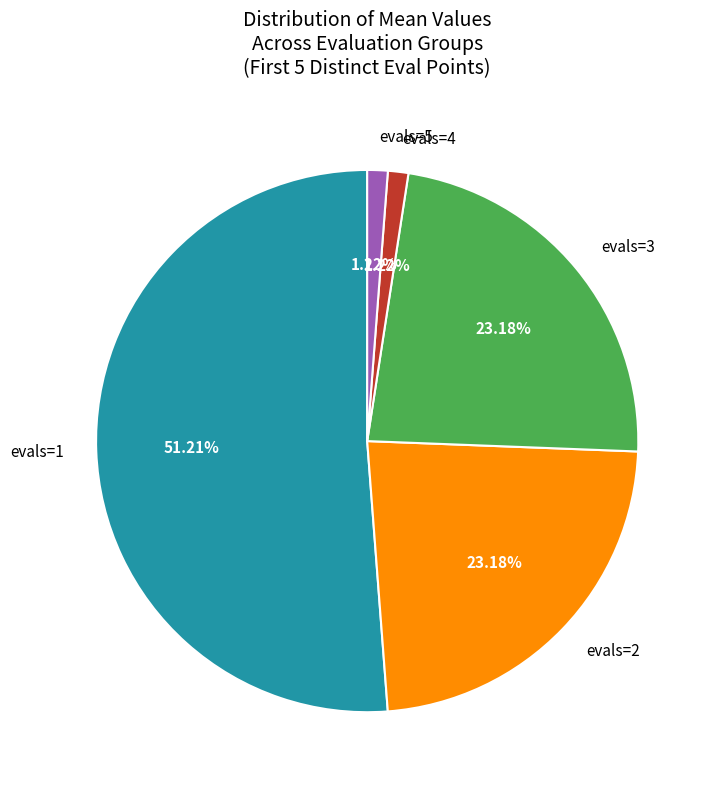

Between evals=5 and evals=1, which is larger?

evals=1